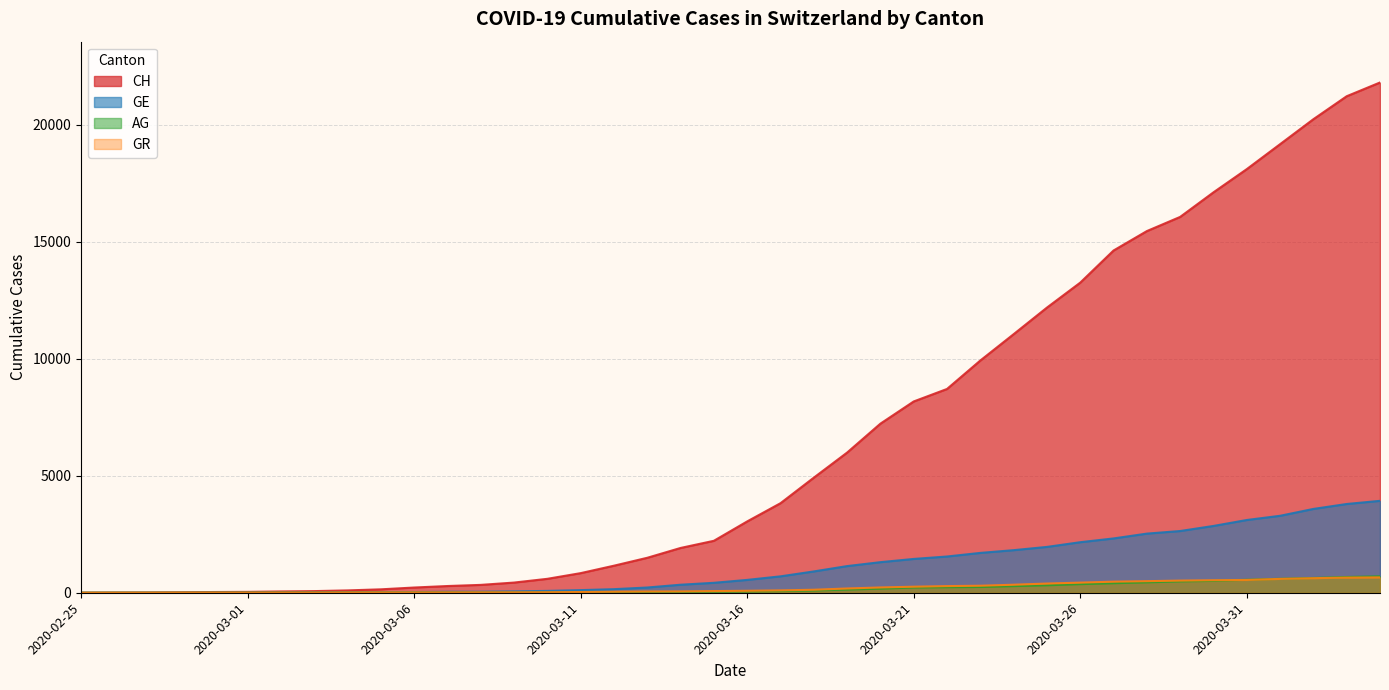

Is it true that CH equals 2220 at 2020-03-15?

True